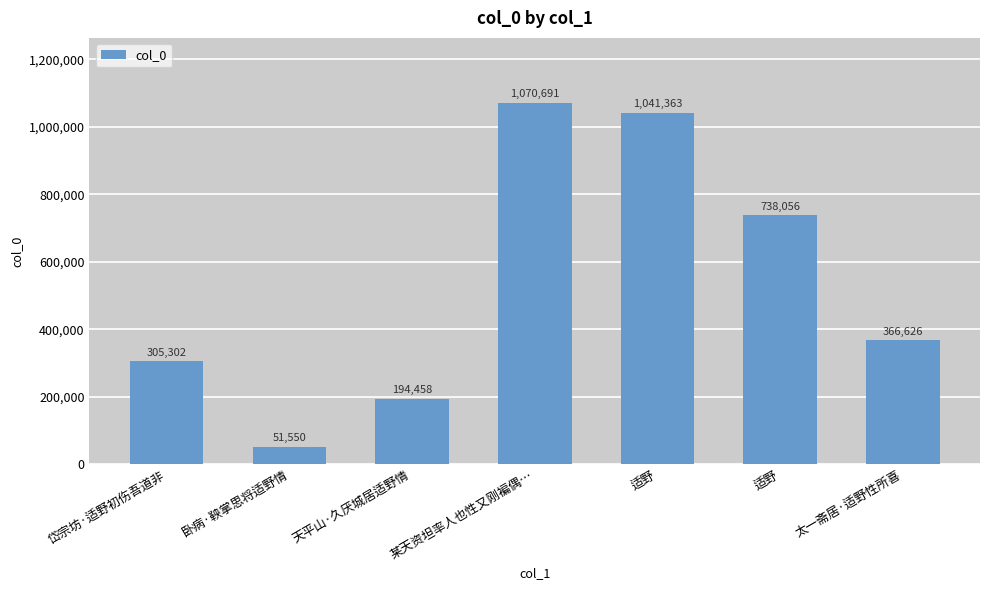

Where does the data first go above 366626?

某天资坦率人也性又刚褊偶…